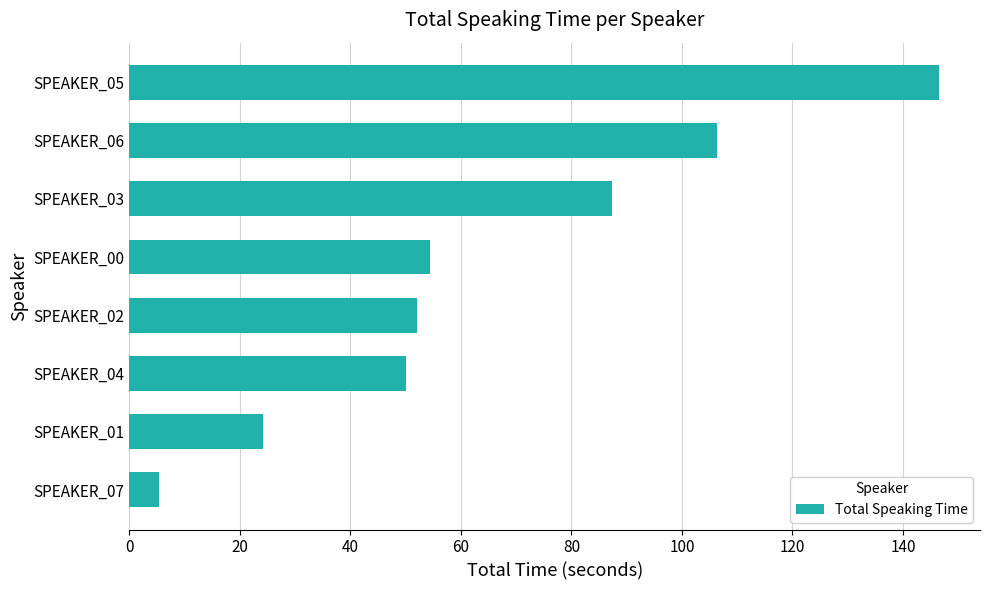

Reading bottom to top, extract all data points from this chart.

5.4	24.1	50.1	52.0	54.5	87.3	106.2	146.6